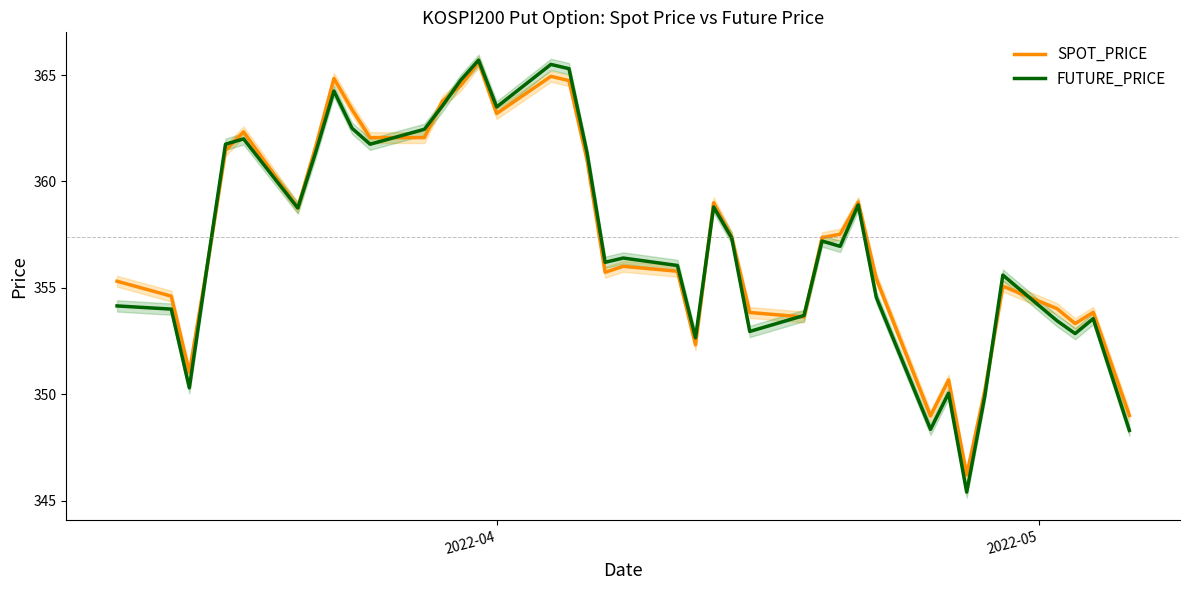

How many lines are shown in the chart?

2